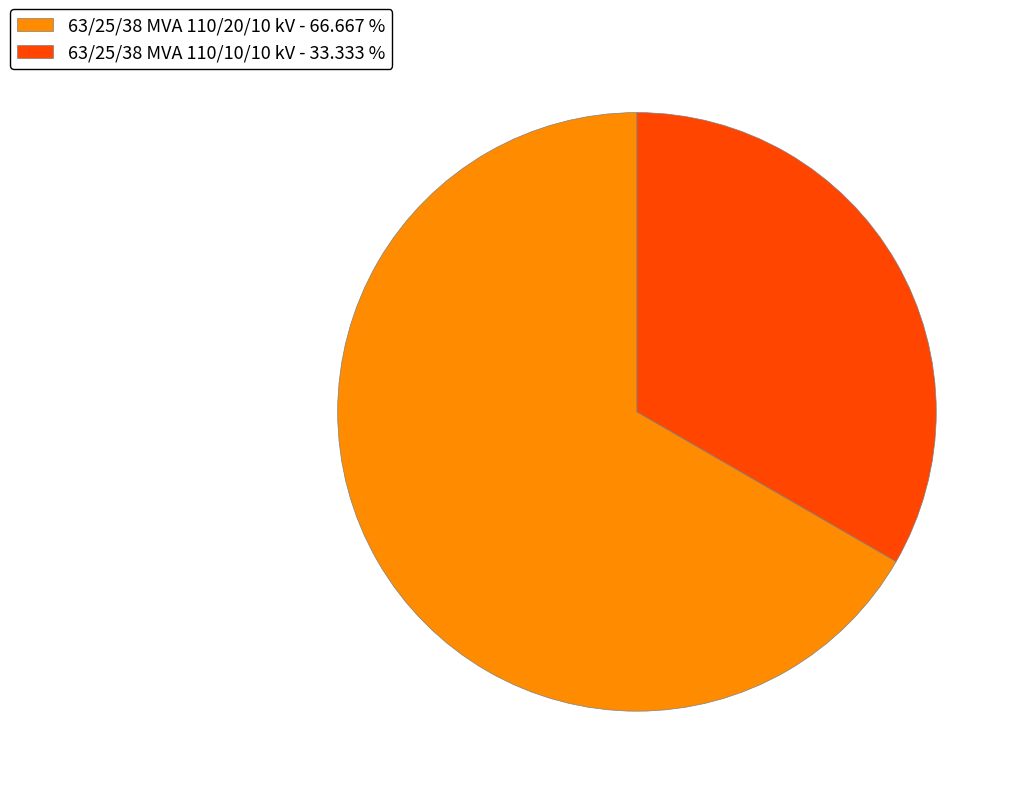

Between 63/25/38 MVA 110/20/10 kV - 66.667 % and 63/25/38 MVA 110/10/10 kV - 33.333 %, which is larger?

63/25/38 MVA 110/20/10 kV - 66.667 %